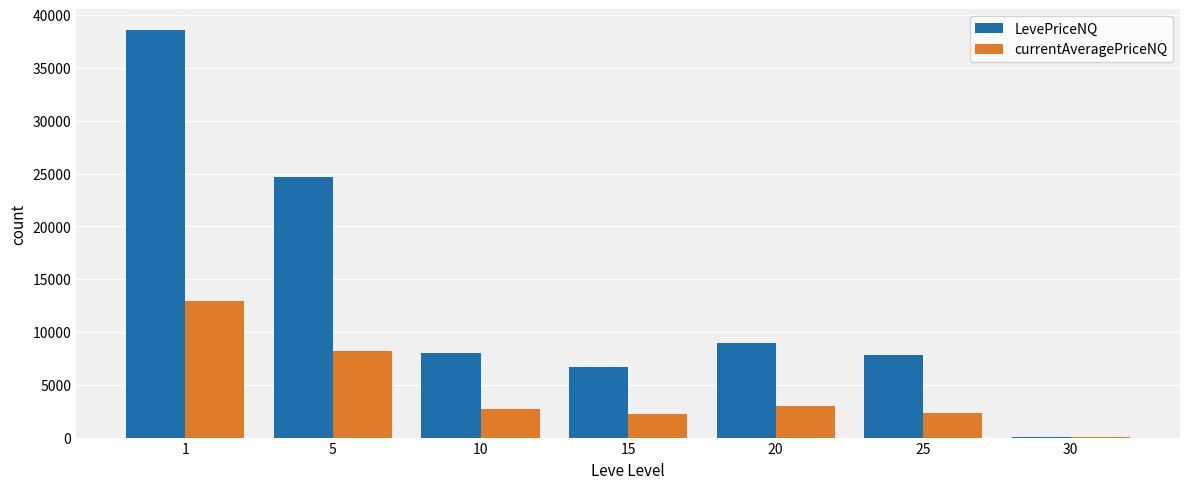

What is the sum of the LevePriceNQ values at 10 and 1?

46606.4